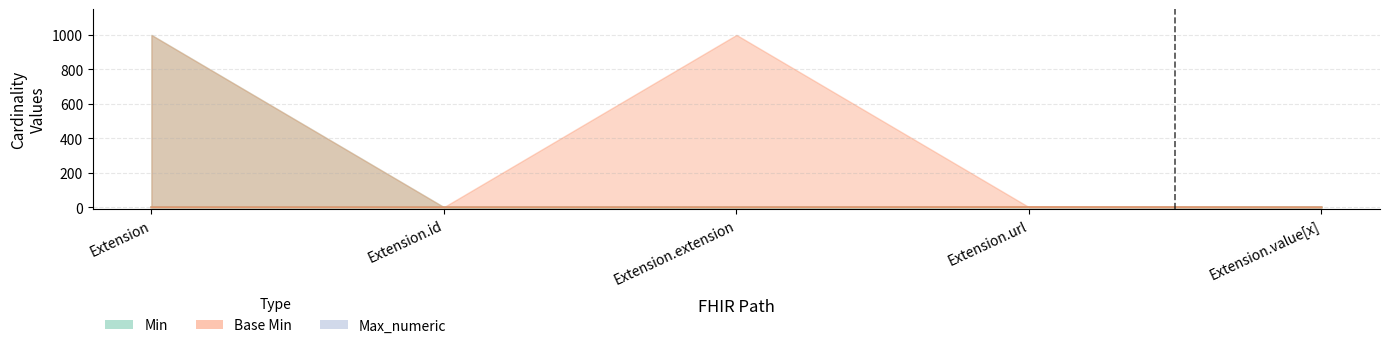

Which label corresponds to the smallest value in the chart?

Extension